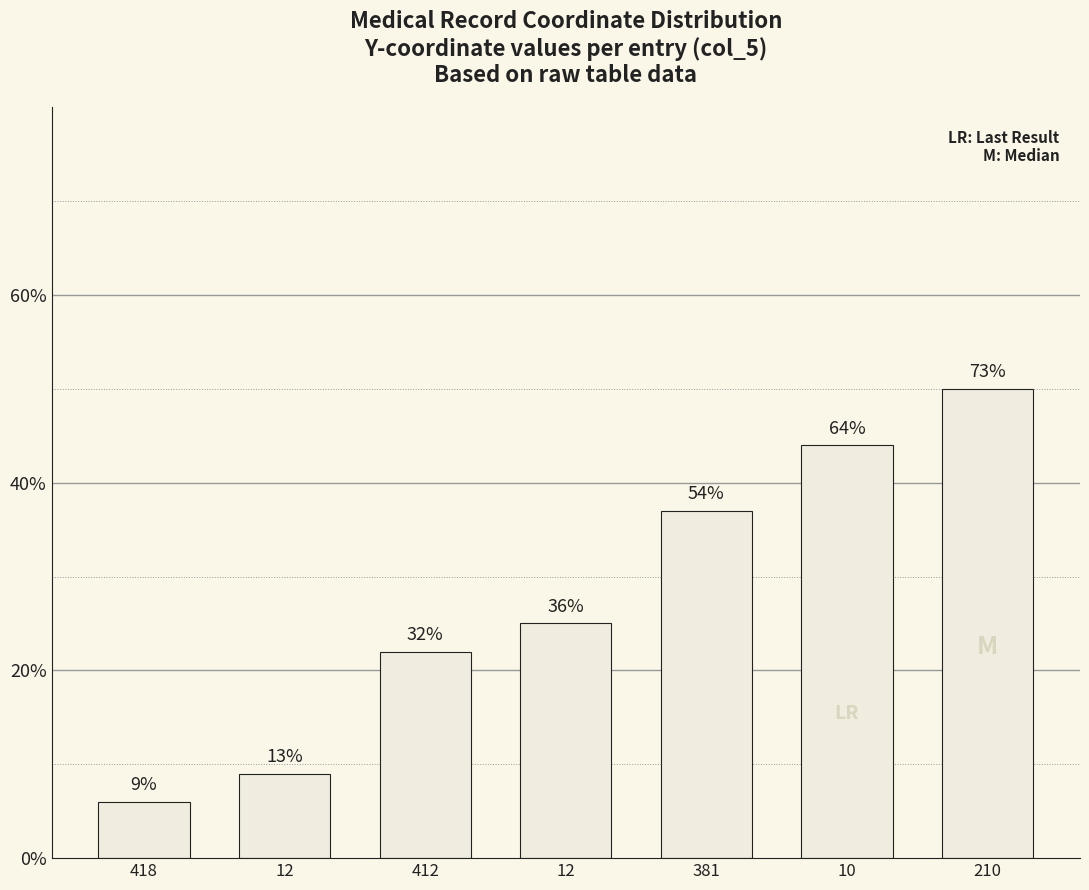

Does the chart contain any negative values?

No